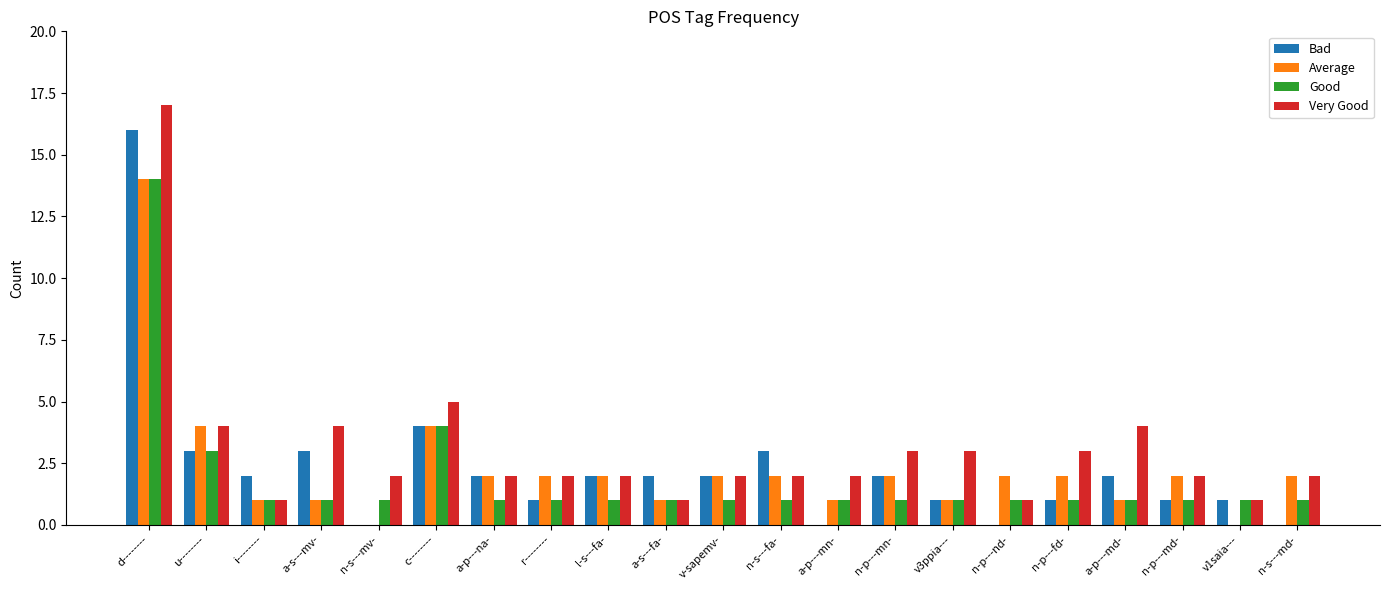

How many series are shown in this chart?

4